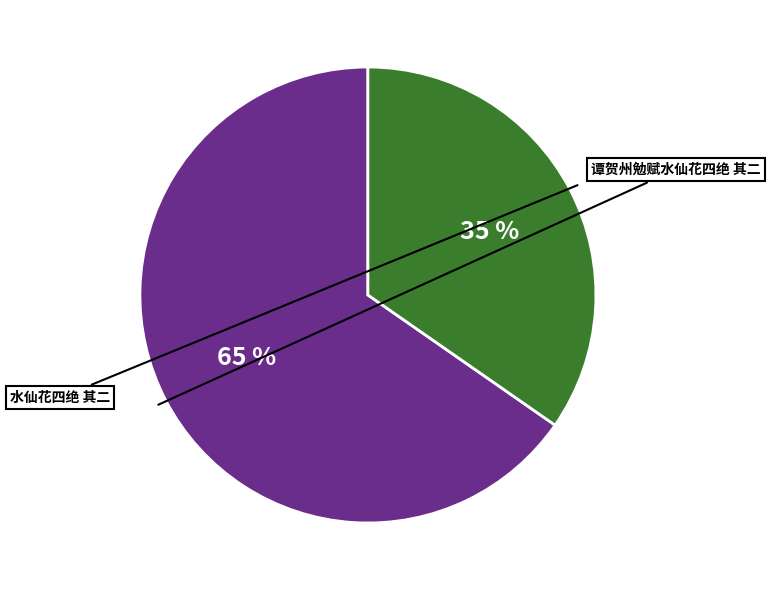

Is there any slice that represents more than half of the pie?

Yes